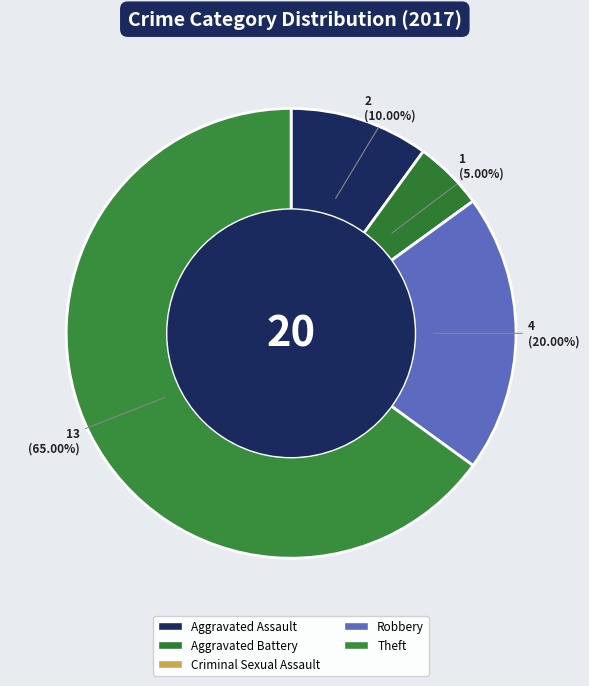

Does Aggravated Battery represent more than half of the total?

No